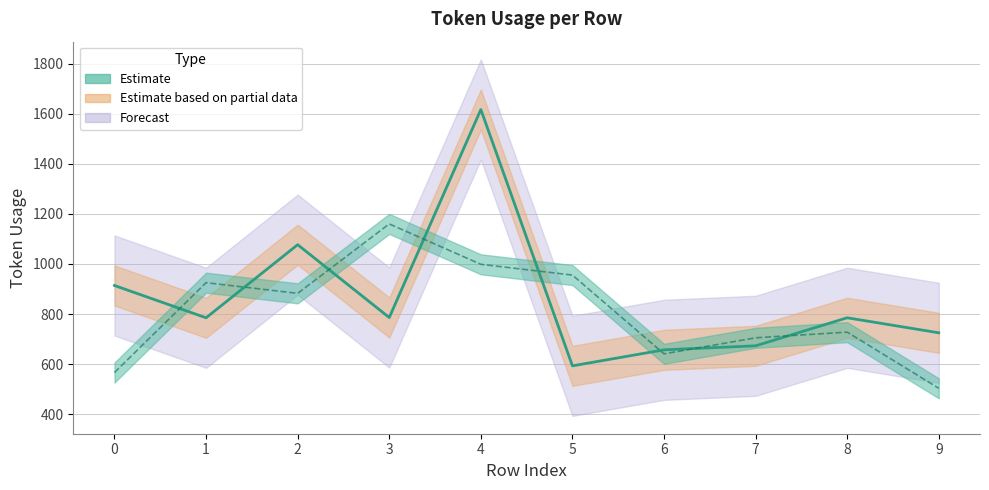

Reading right to left, transcribe all the data shown in this chart.

token_usage: 725.0	785.0	673.0	657.0	593.0	1617.0	786.0	1077.0	785.0	914.0
token_usage (smoothed): 503.3	727.7	705.0	641.0	955.7	998.7	1160.0	882.7	925.3	566.3